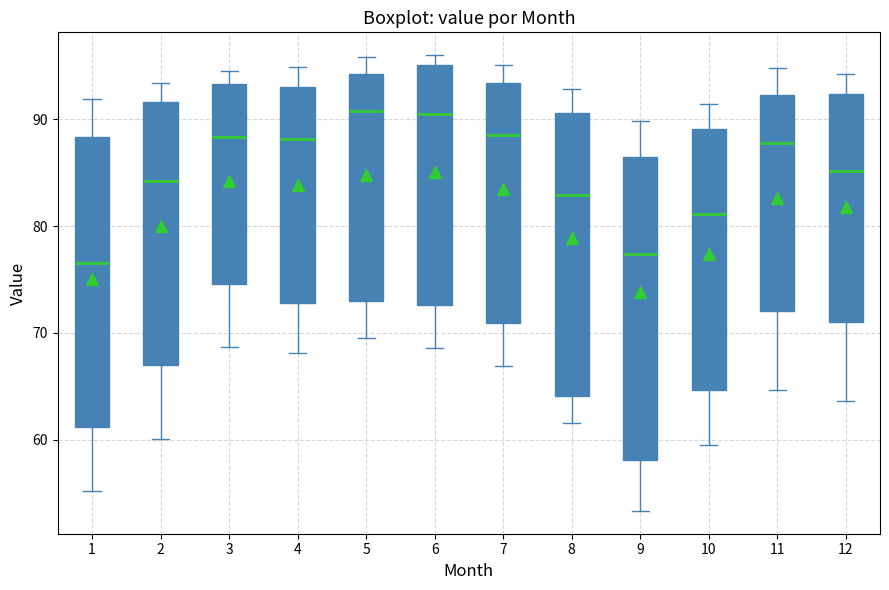

Comparing the boxes themselves (not the whiskers), which one is the tallest?

9